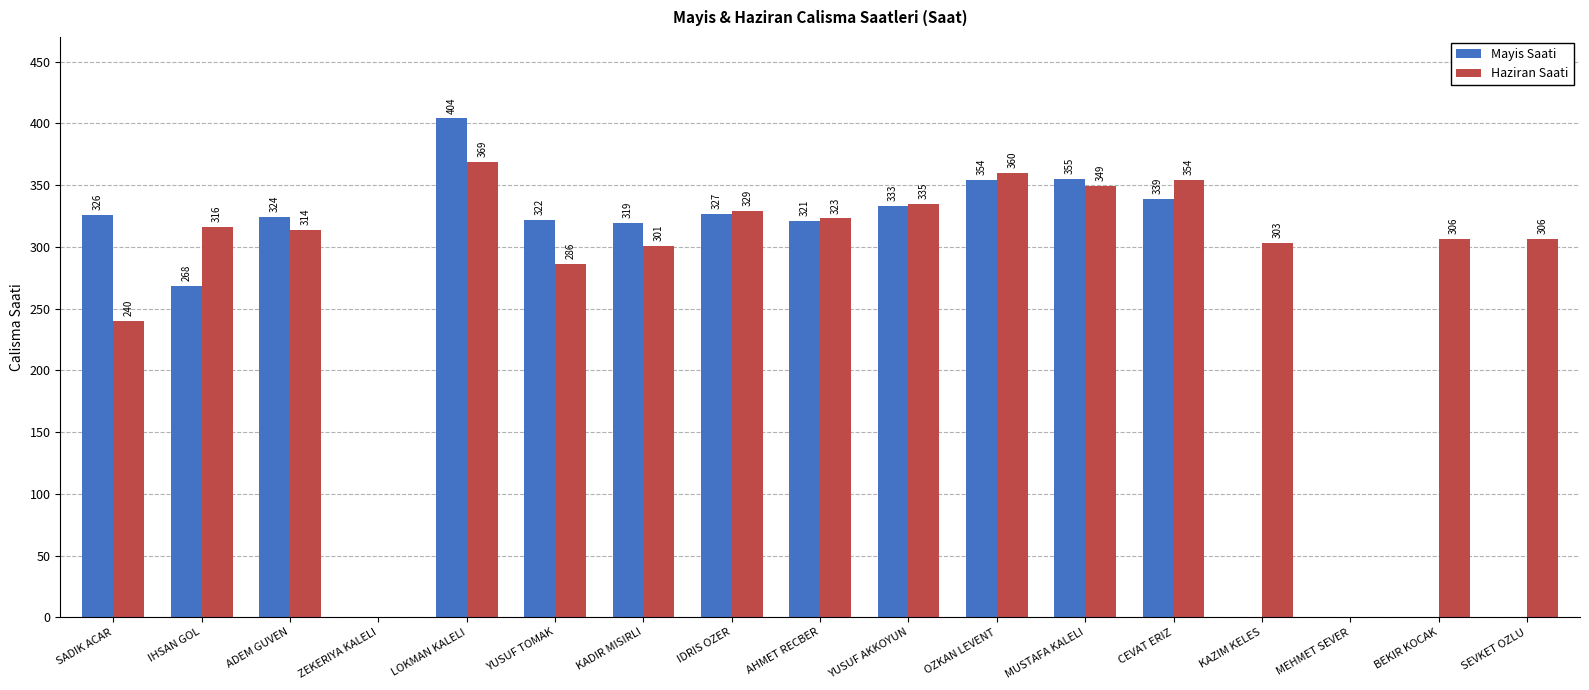

What is the average value of the Mayis Saati series?

235